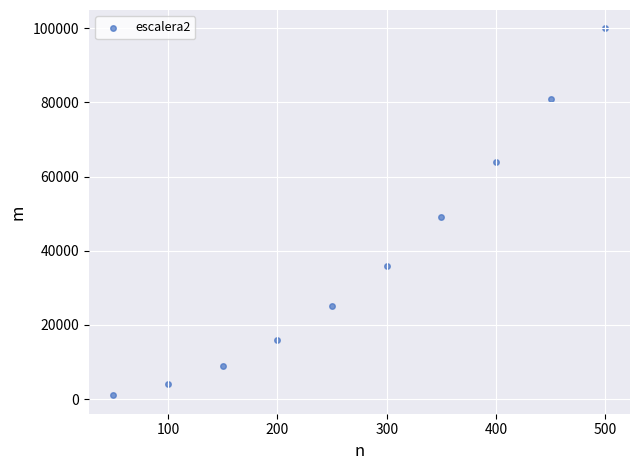

What is the average Y value?

38500